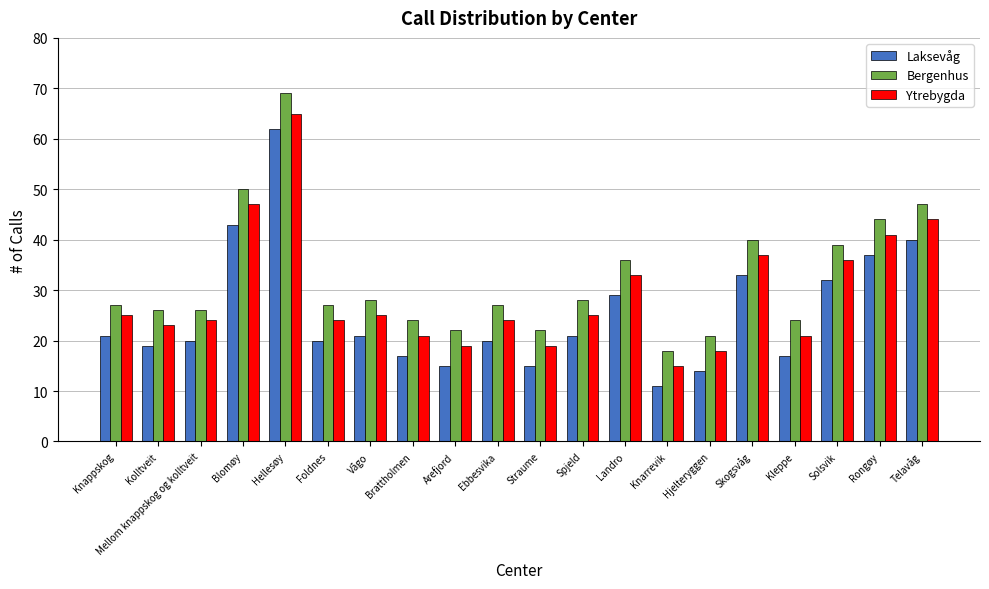

What is the difference between the second highest and second lowest values in the Laksevåg series?

29